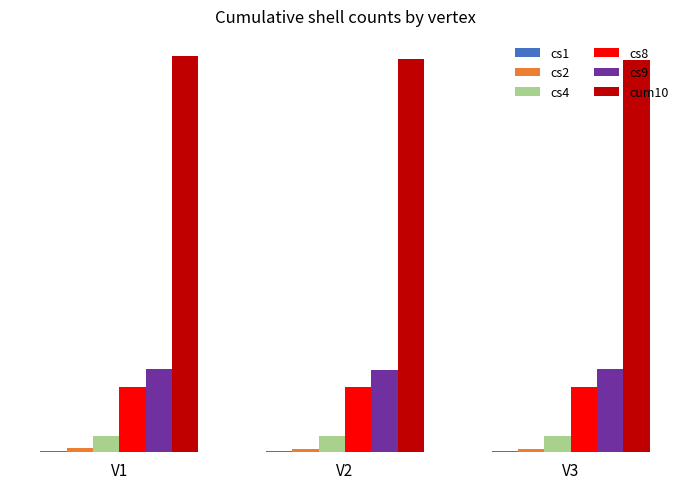

How many data points in cs4 are less than 64?

1